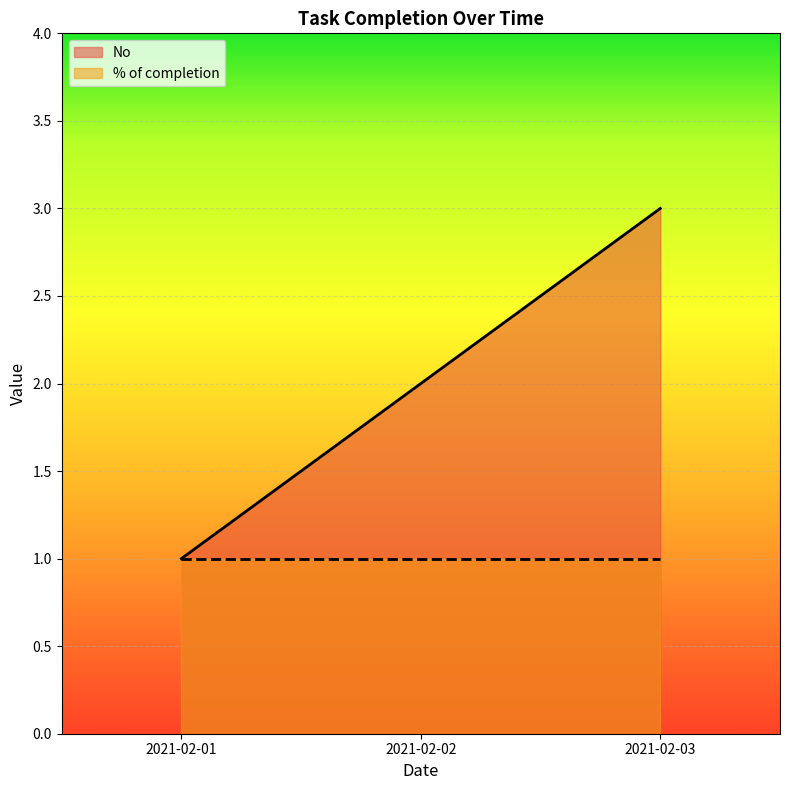

Approximately how many times larger is the value at 2021-02-03 compared to 2021-02-01?

3.0